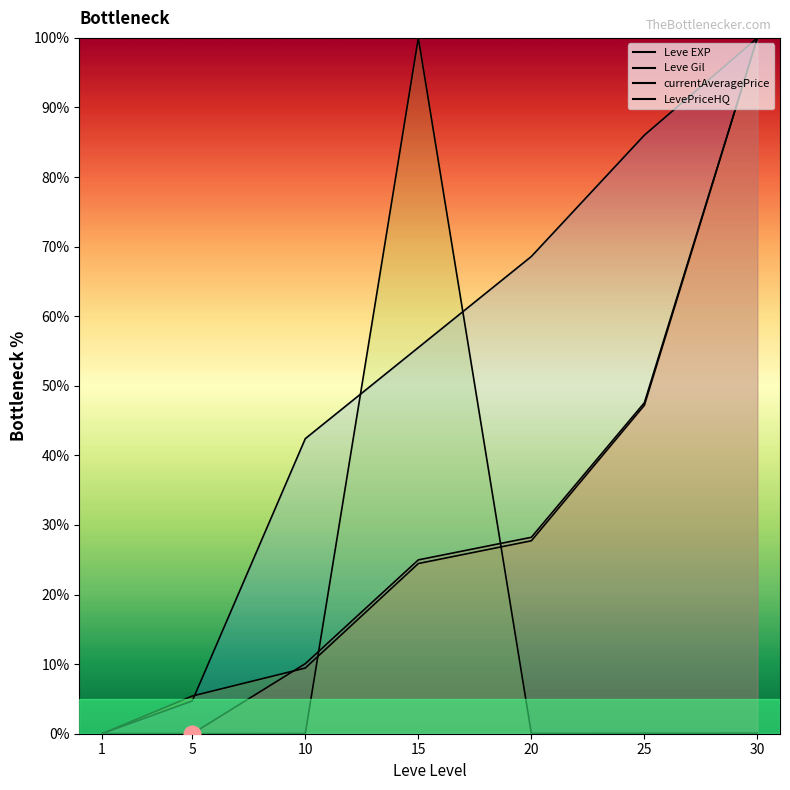

The Leve Gil series shows 100.0 at 30. True or false?

True